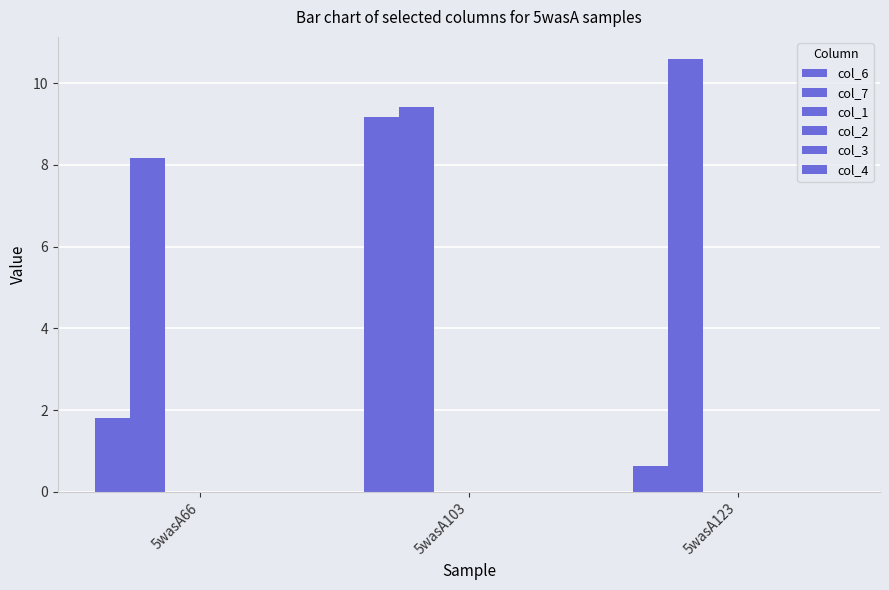

What is the lowest value of the col_6 series?

0.6